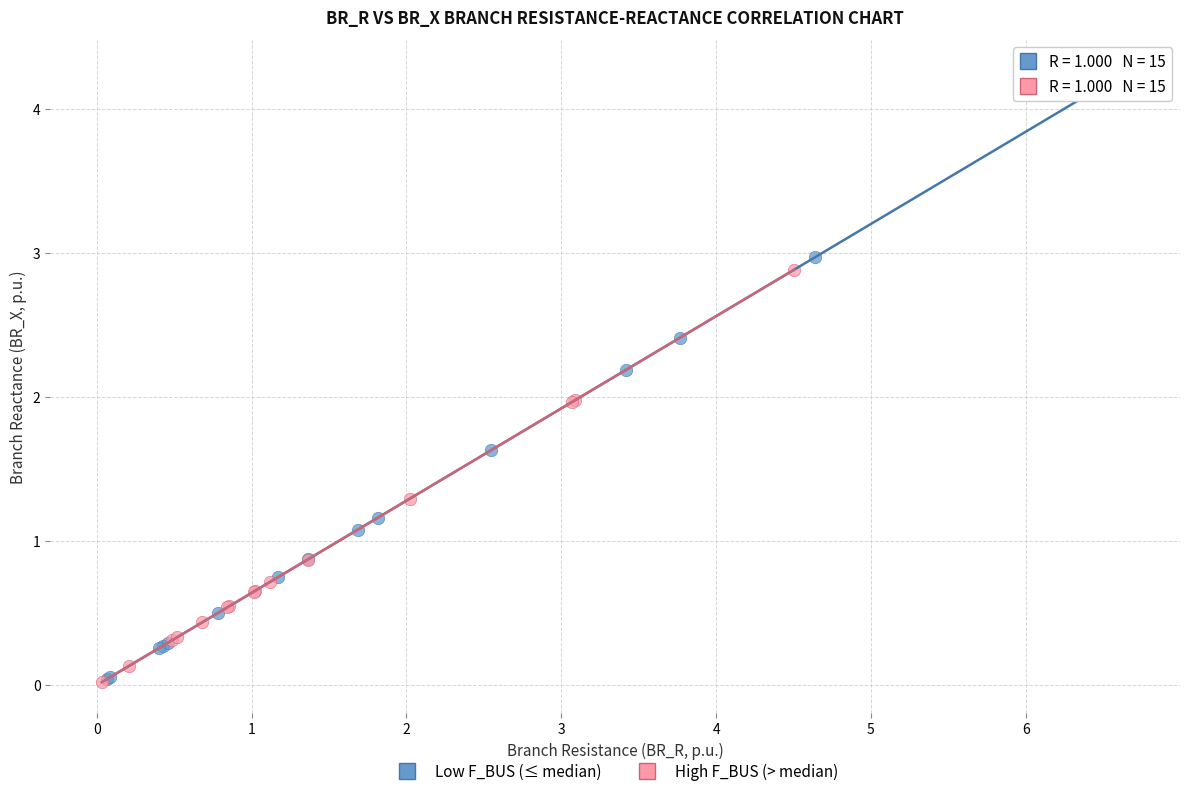

Which series has the largest Y range (max minus min)?

Low F_BUS (≤ median)